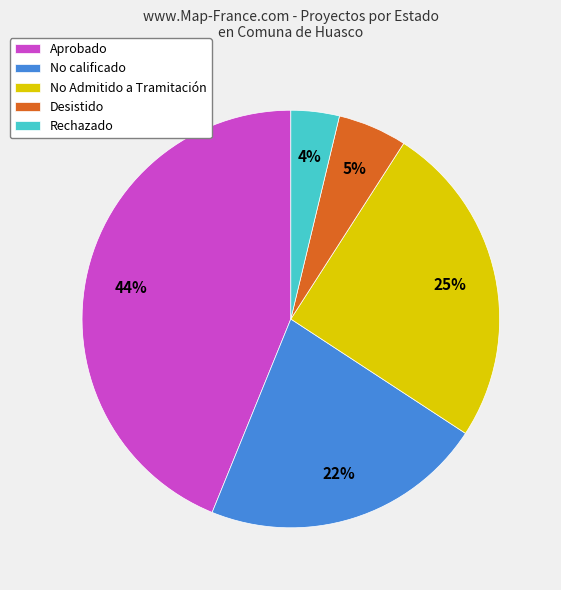

Between No calificado and Desistido, which is larger?

No calificado